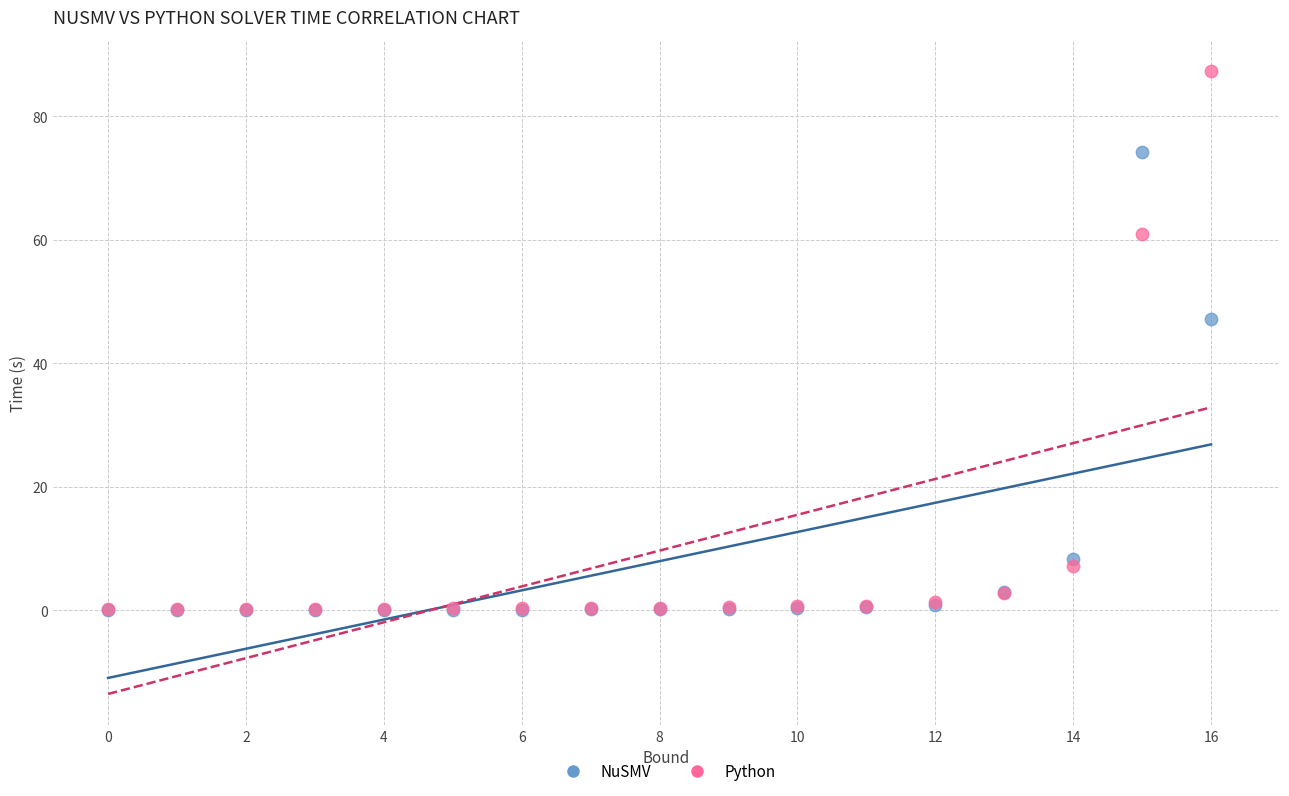

In the Python series, what Y value is closest to 43?

61.0